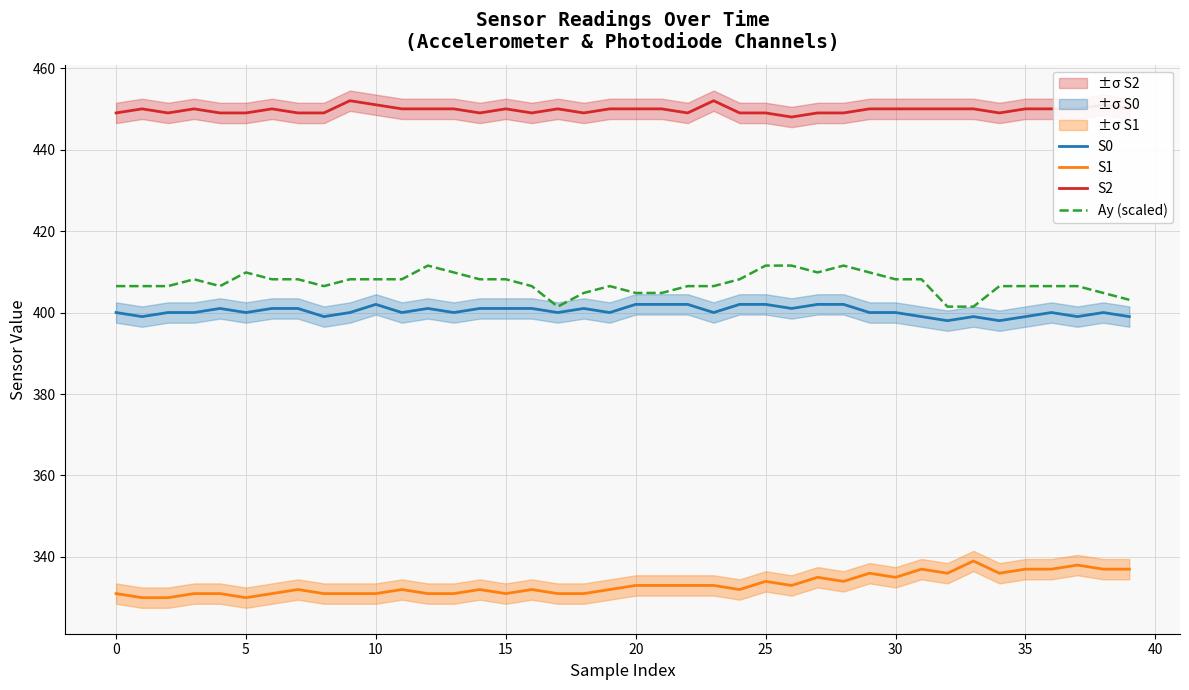

List the series in order of their peak value, lowest first.

S1, S0, Ay (scaled), S2